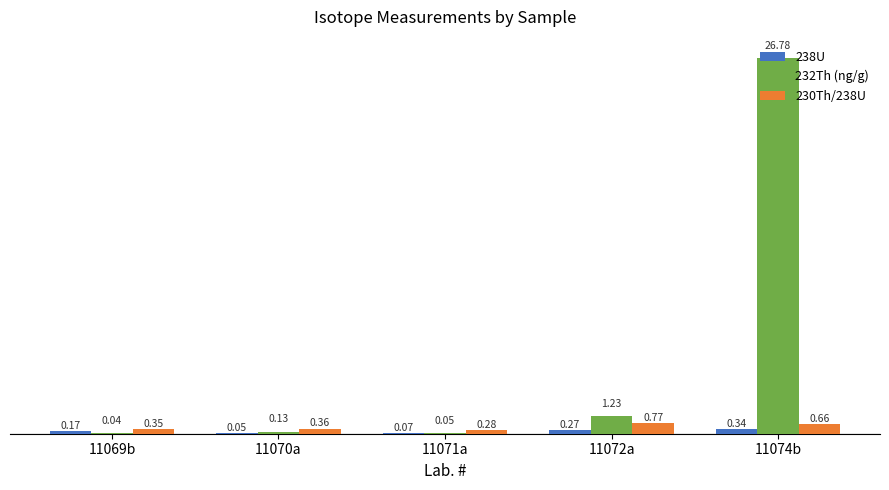

Between 11069b and 11074b, which series saw the biggest shift?

232Th (ng/g)